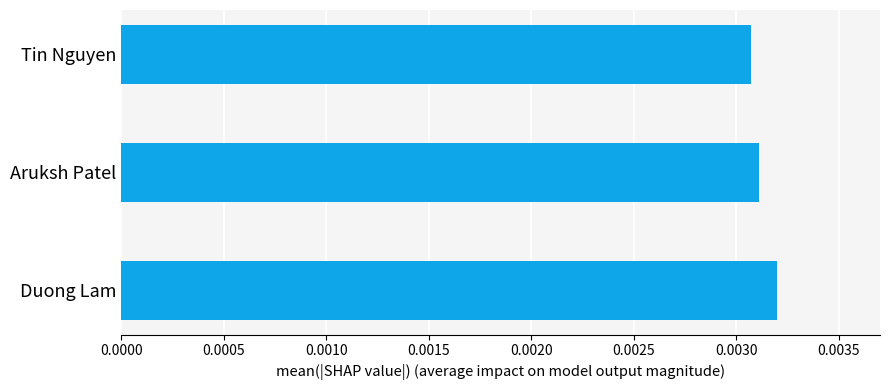

Count the values in the range 0 to 1.

3